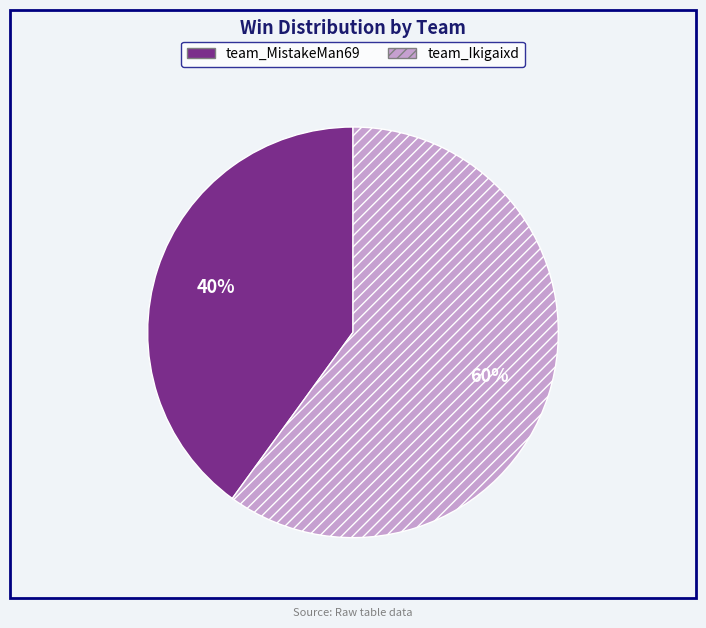

What is the majority slice?

team_Ikigaixd